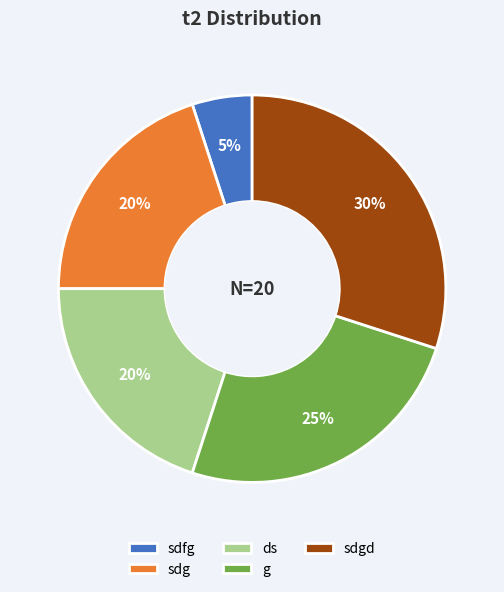

Do sdg and ds together represent more than half of the pie?

No